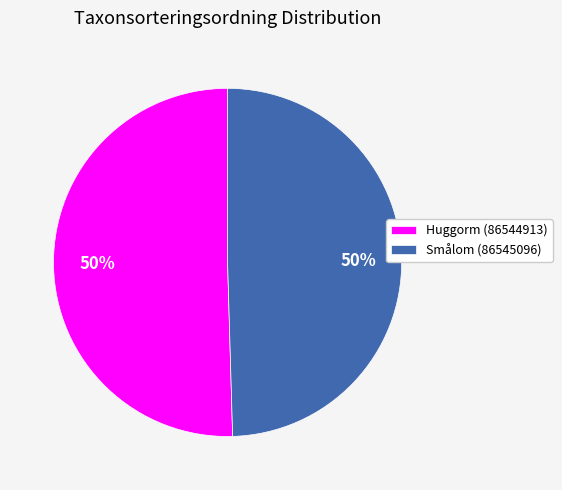

What percentage is the Smålom (86545096) slice, to the nearest percent?

50%